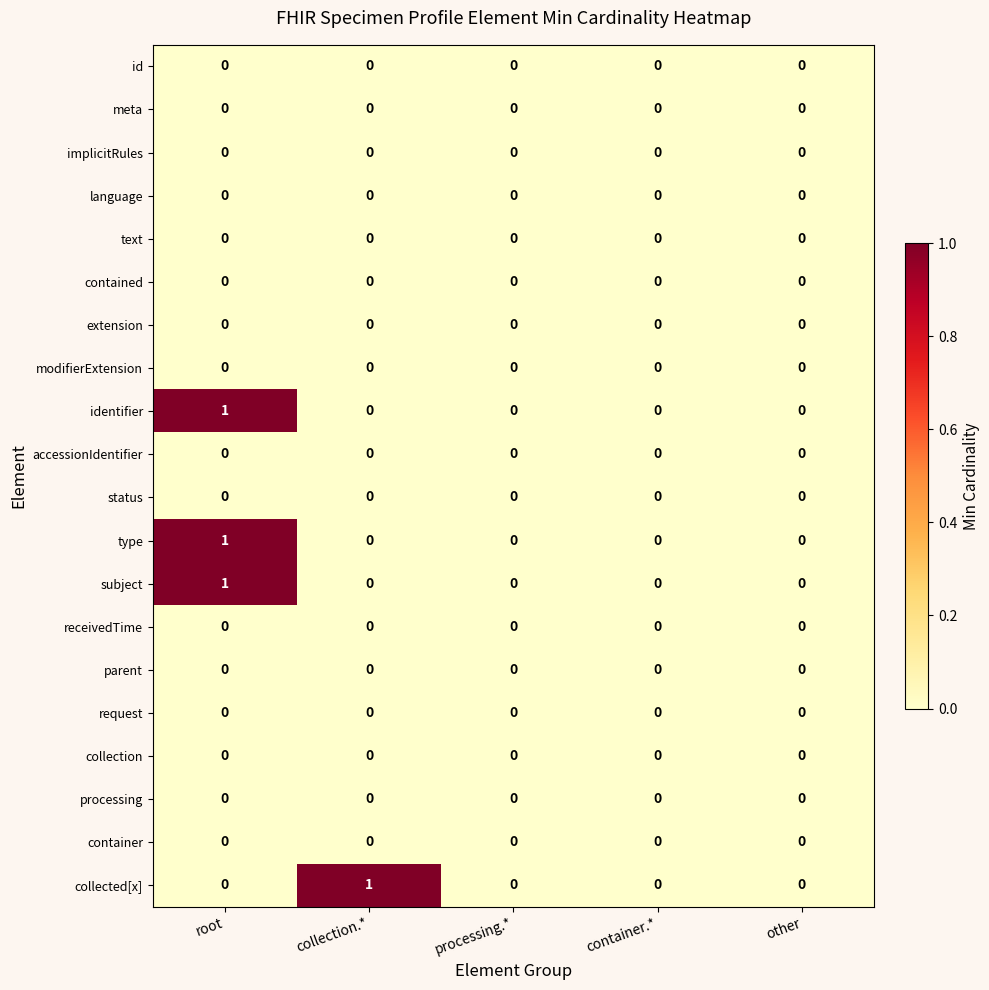

What is the greatest value displayed?

1